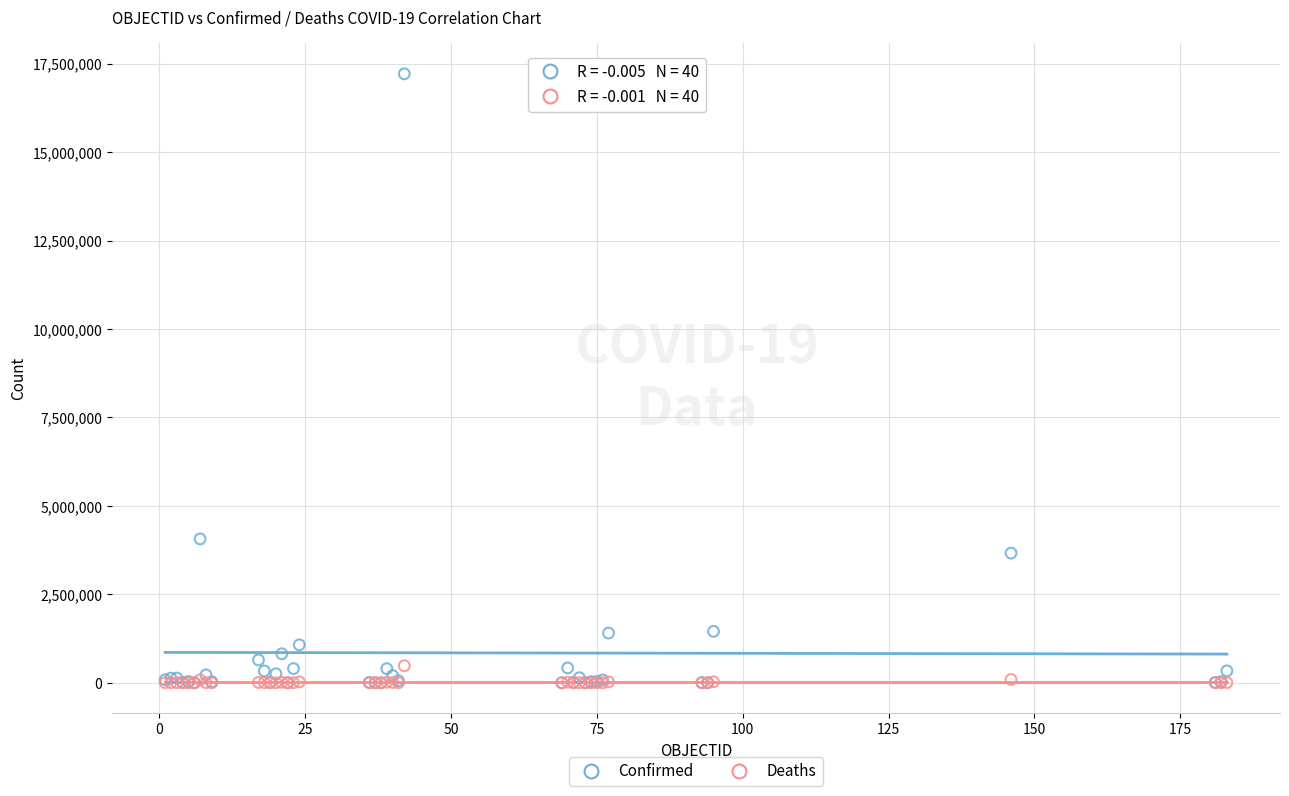

In the Confirmed series, what Y value is closest to 8605608?

4066156